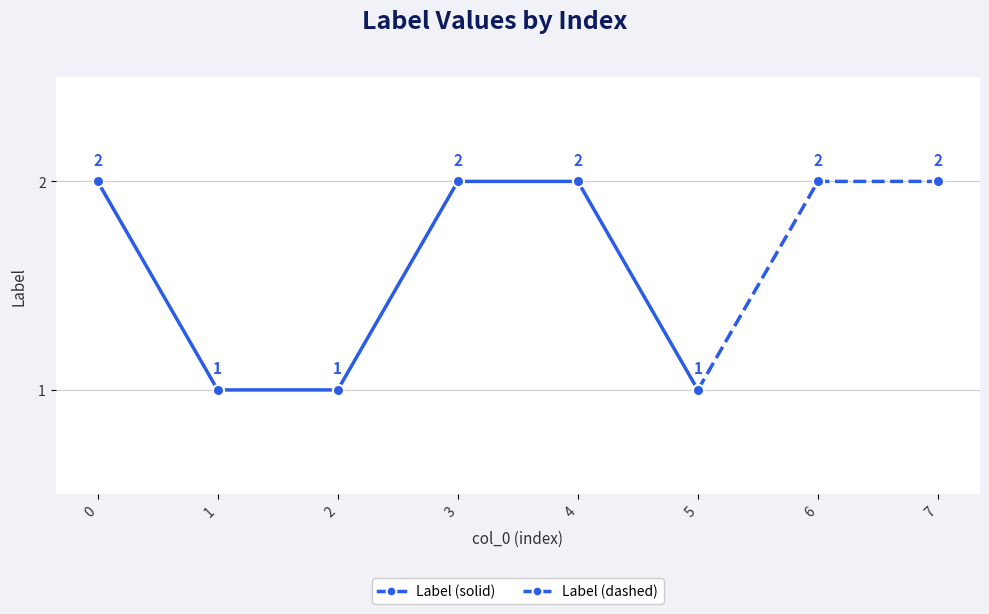

Reading right to left, transcribe all the data shown in this chart.

7=2	6=2	5=1	4=2	3=2	2=1	1=1	0=2